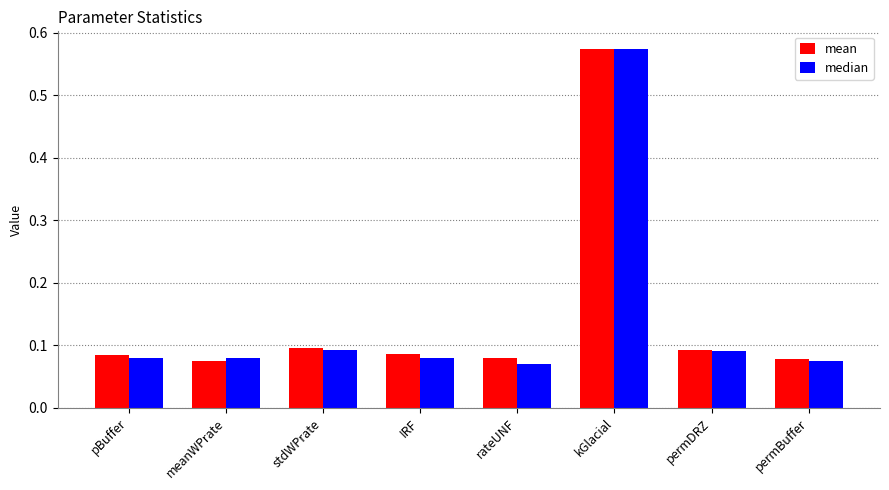

What are all the series names shown in the legend?

mean, median